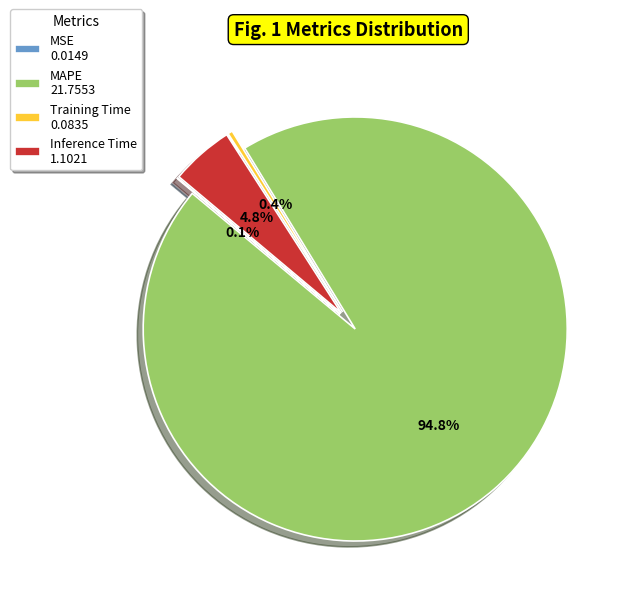

Is it true that Training Time is 0% of the pie?

True